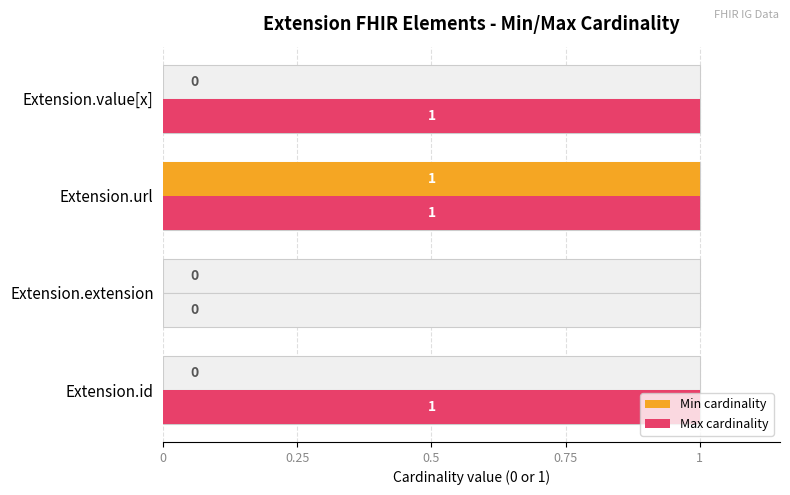

How many positive values does the Max cardinality series have?

3